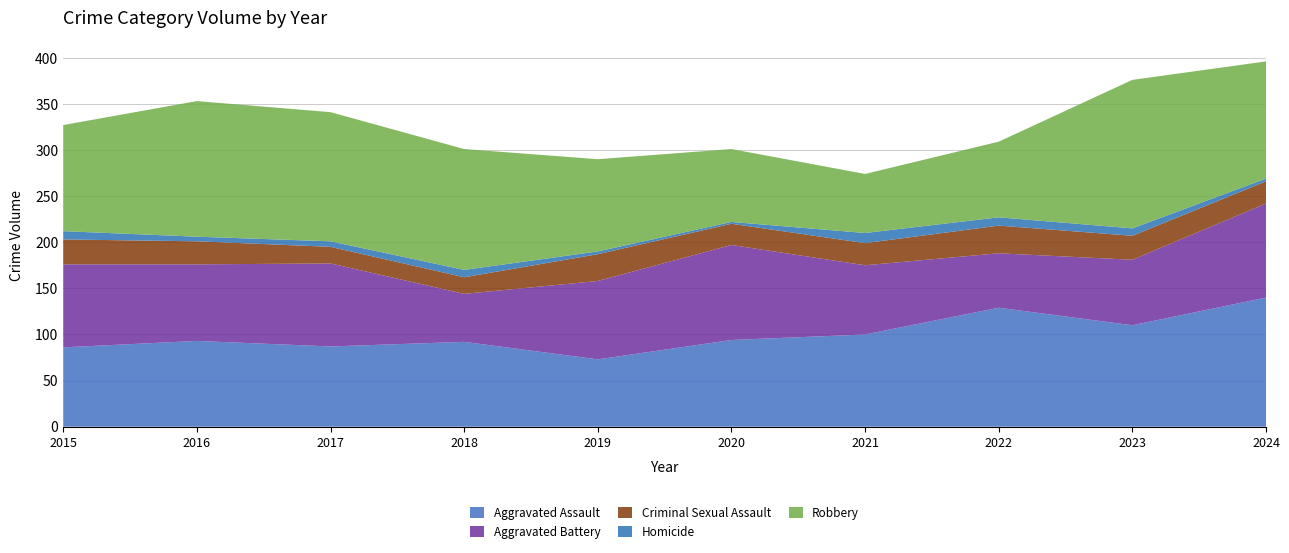

Reading left to right, list all the values displayed in this chart.

Aggravated Assault: 86	93	87	92	73	94	100	129	110	140
Aggravated Battery: 90	83	90	52	85	103	75	59	71	102
Criminal Sexual Assault: 27	25	18	18	29	23	24	30	26	24
Homicide: 9	5	6	8	3	2	11	9	8	3
Robbery: 115	147	140	131	100	79	64	82	161	127